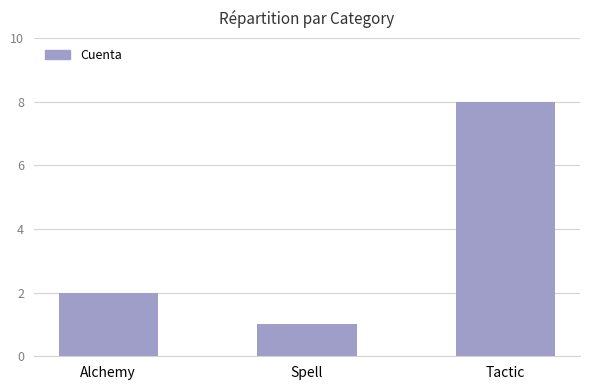

What is the label of the 1st bar from the right?

Tactic